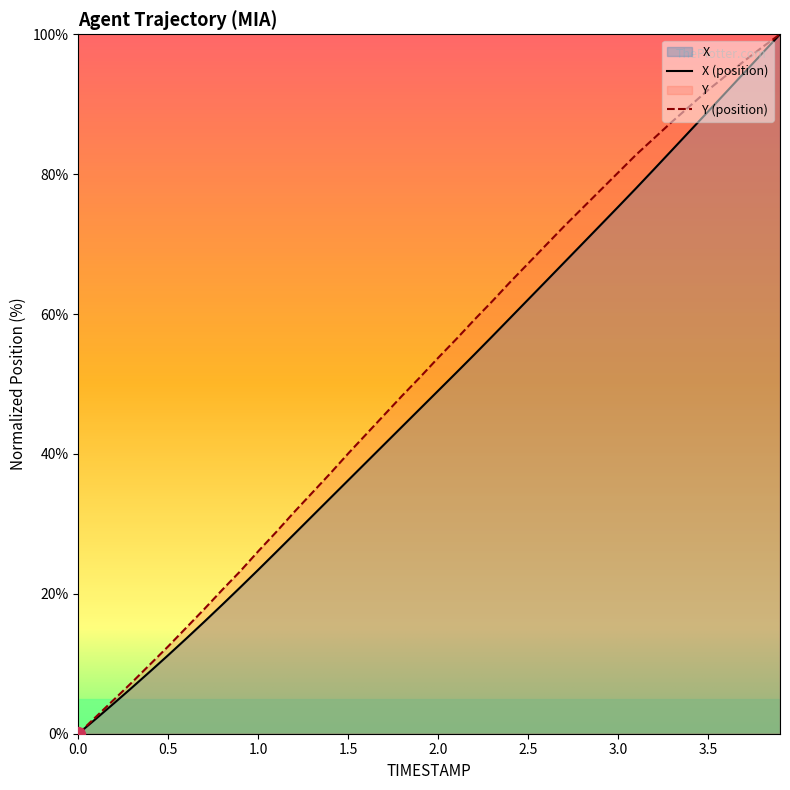

What position from the left is 1.0?

11